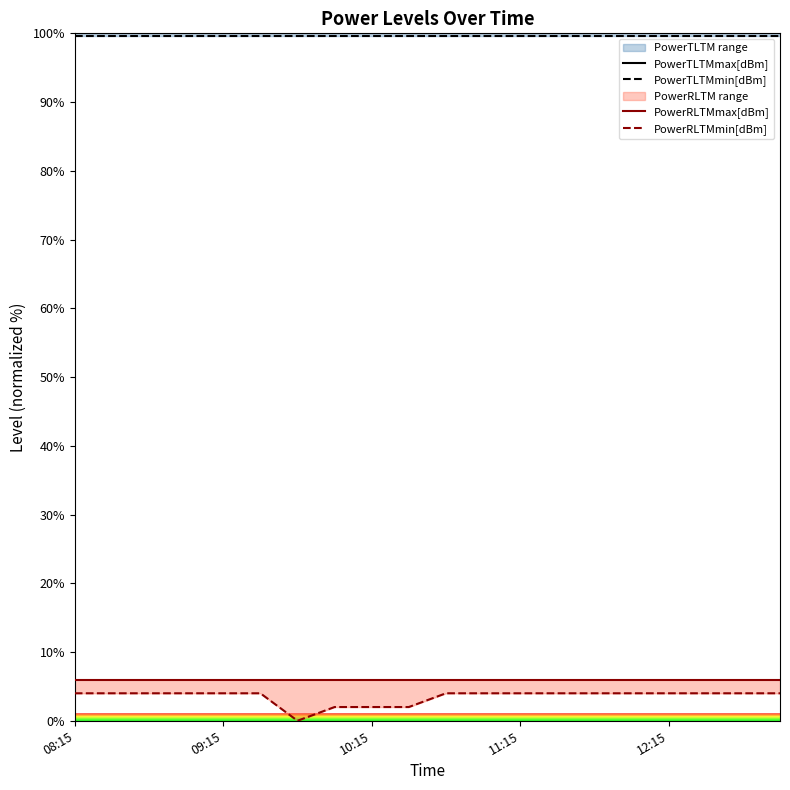

How many PowerRLTMmin[dBm] values are between 4 and 5?

16